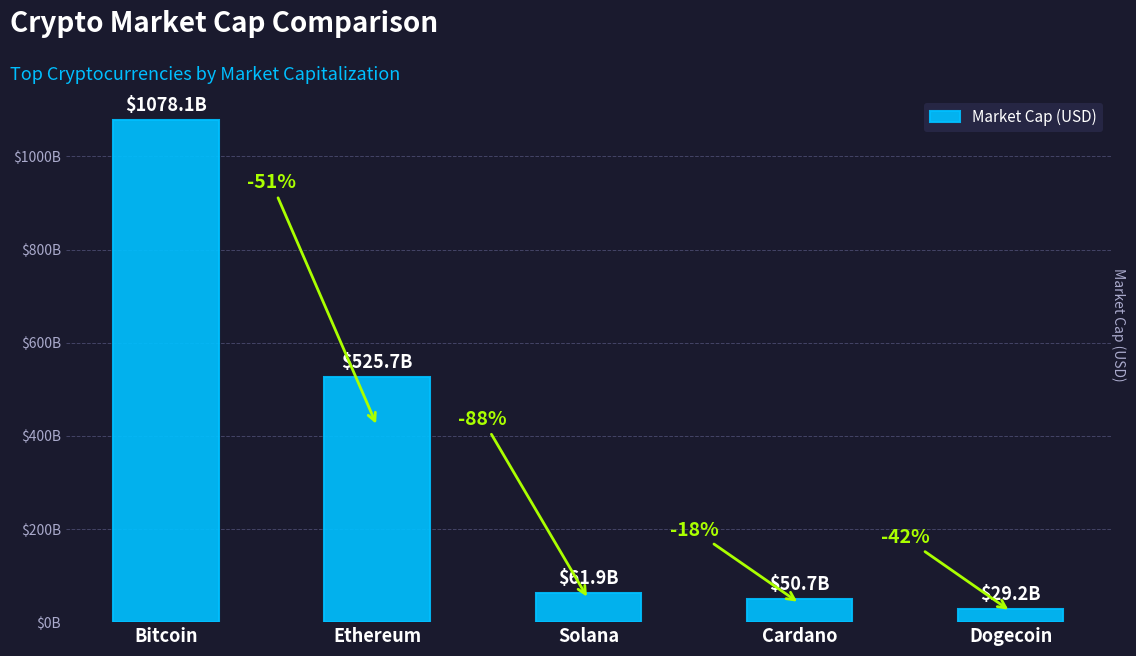

Where does the data first go above 61900431797?

Bitcoin